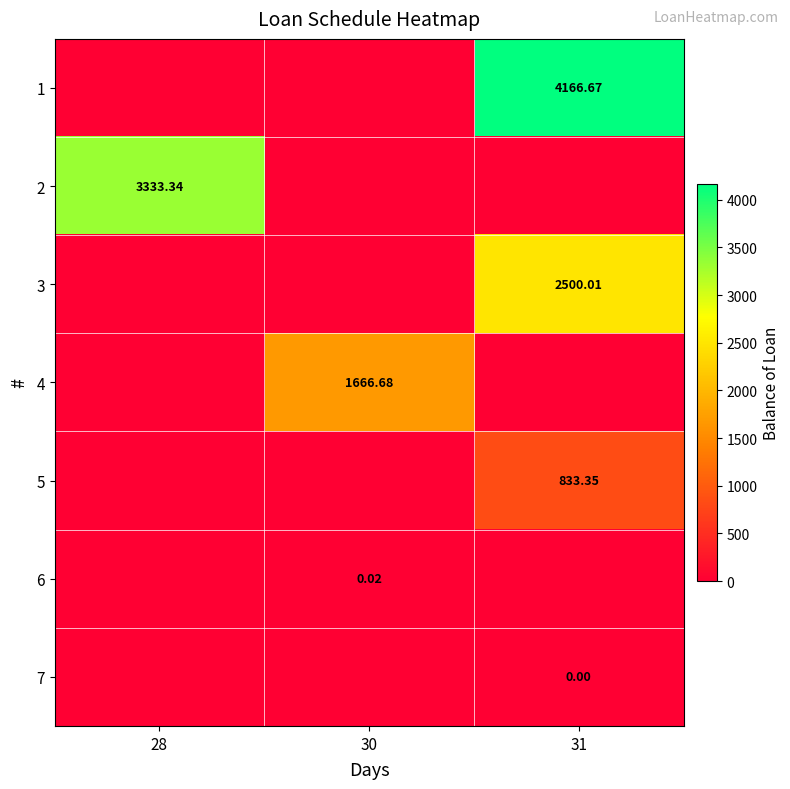

The value of 3 at 31 is 2500.0. True or false?

True